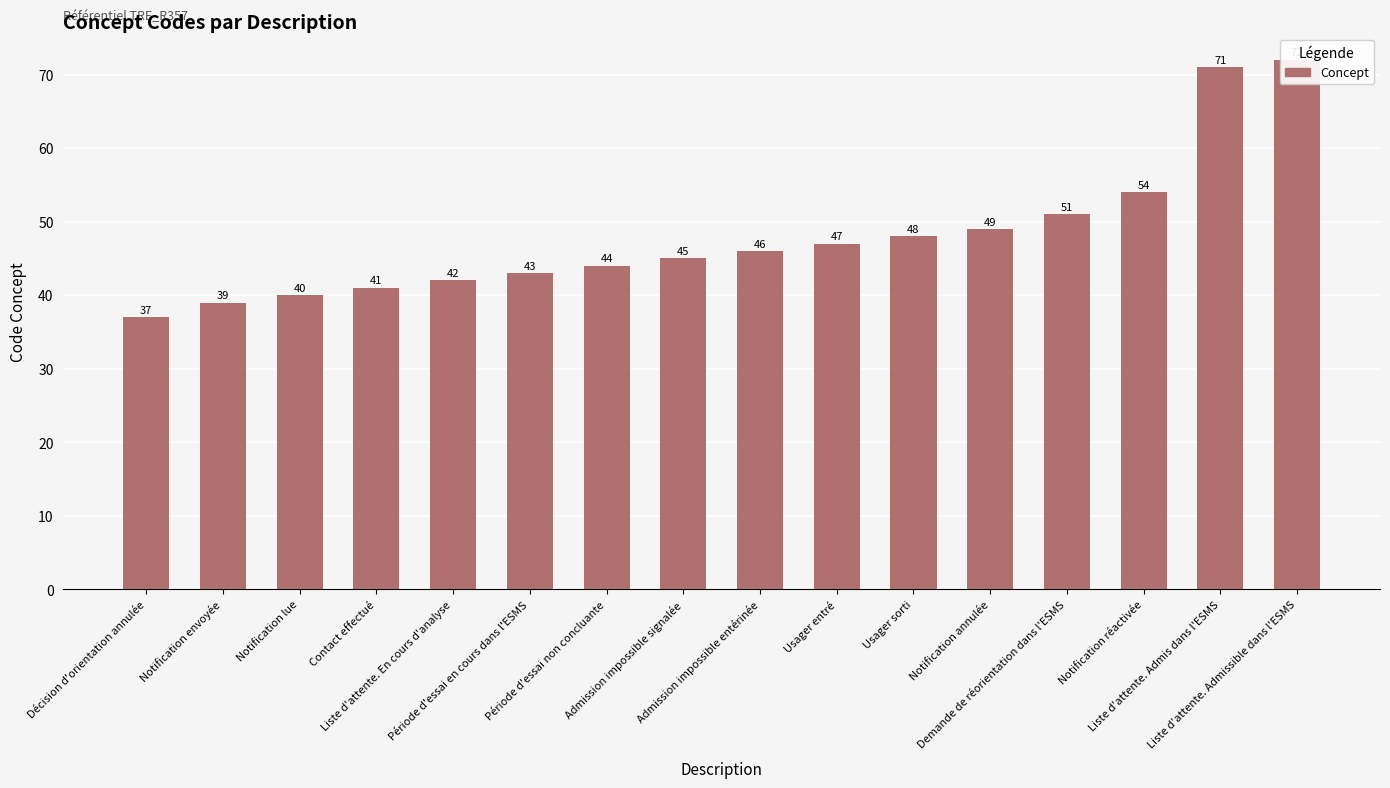

The value at Liste d'attente. Admis dans l'ESMS is 35. True or false?

False